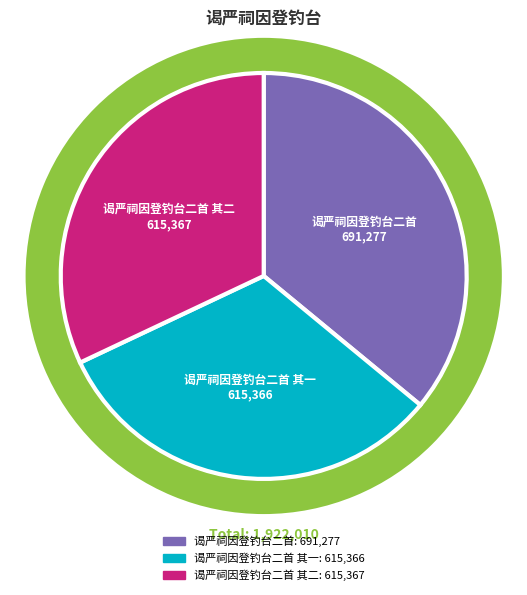

Is there any slice that represents more than half of the pie?

No